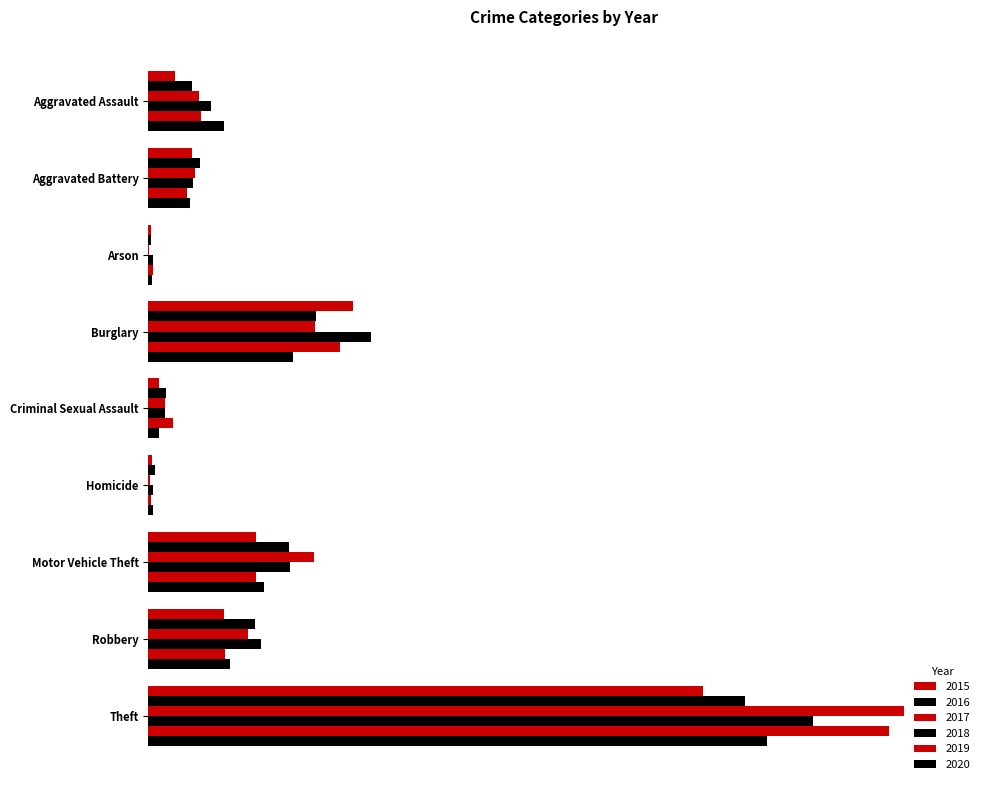

What are all the series names shown in the legend?

2015, 2016, 2017, 2018, 2019, 2020